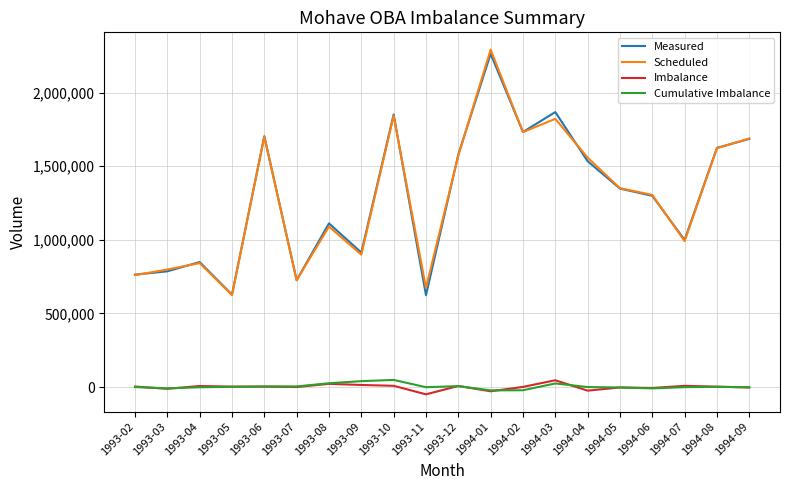

The value of Scheduled at 1994-08 is 2236799. True or false?

False